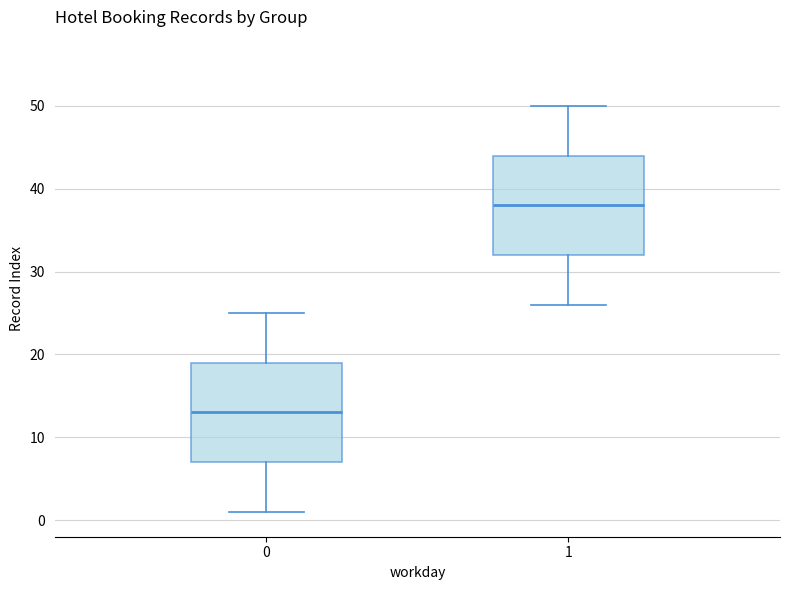

Reading left to right, read every box against the y-axis: the position of its median line, the range the box covers, and the ends of its whiskers. The values are not printed on the chart, so give them approximately, as read against the axis.

0: median 13, box 7 to 19, whiskers 1 to 25
1: median 38, box 32 to 44, whiskers 26 to 50